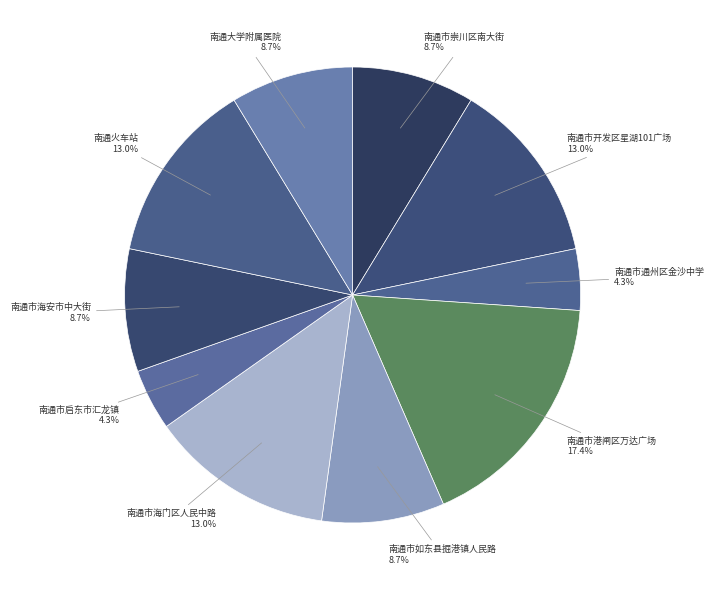

How many slices are in this pie chart?

10